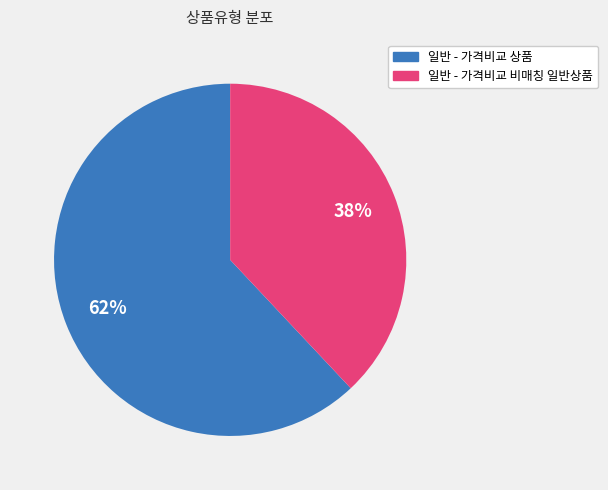

Is the sum of 일반 - 가격비교 상품 and 일반 - 가격비교 비매칭 일반상품 greater than half?

Yes